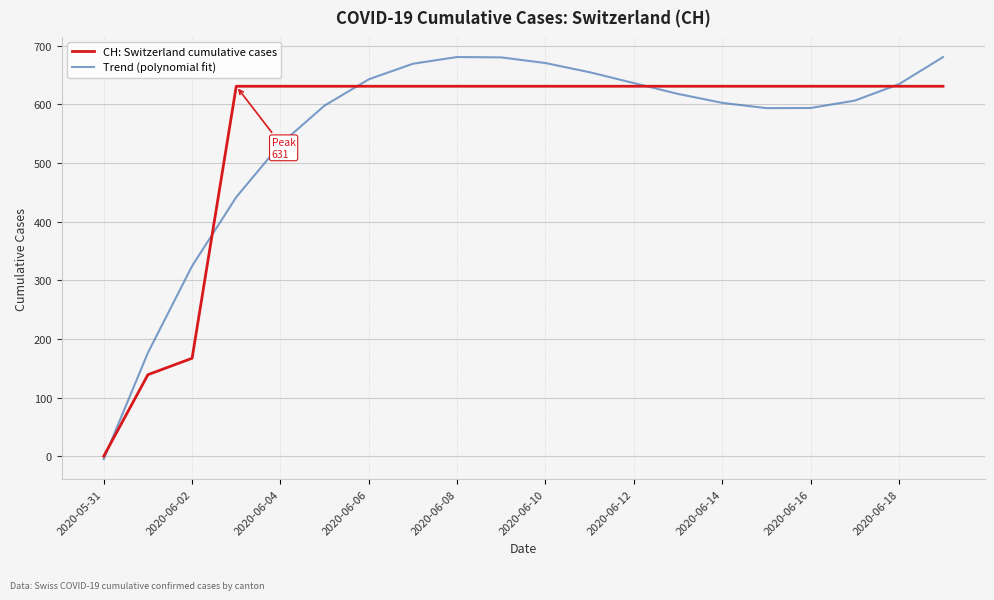

Which series has the widest spread of values?

Trend (polynomial fit)